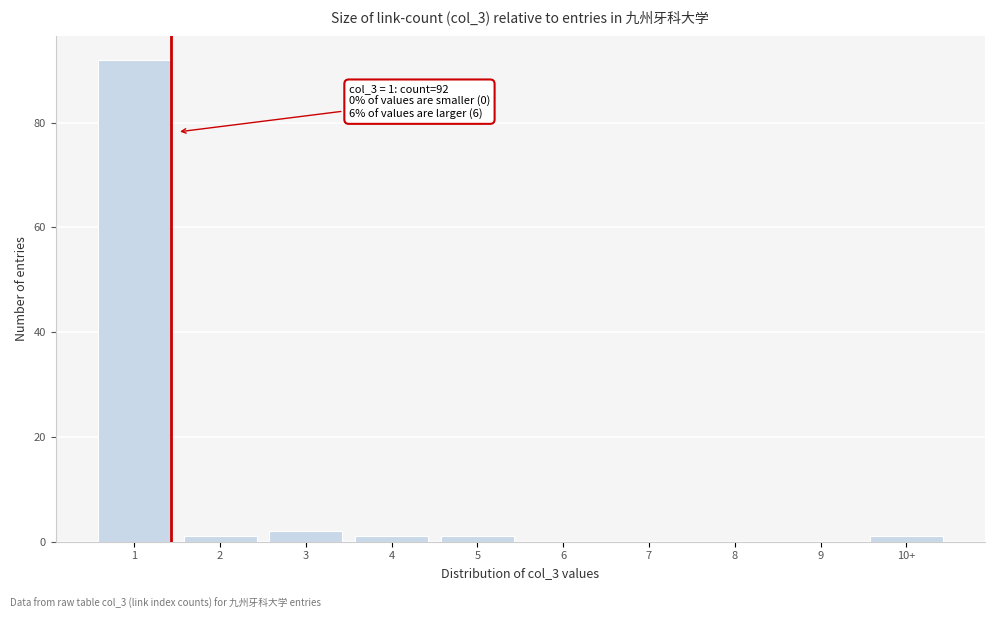

Reading right to left, extract all data points from this chart.

10+=1	9=0	8=0	7=0	6=0	5=1	4=1	3=2	2=1	1=92